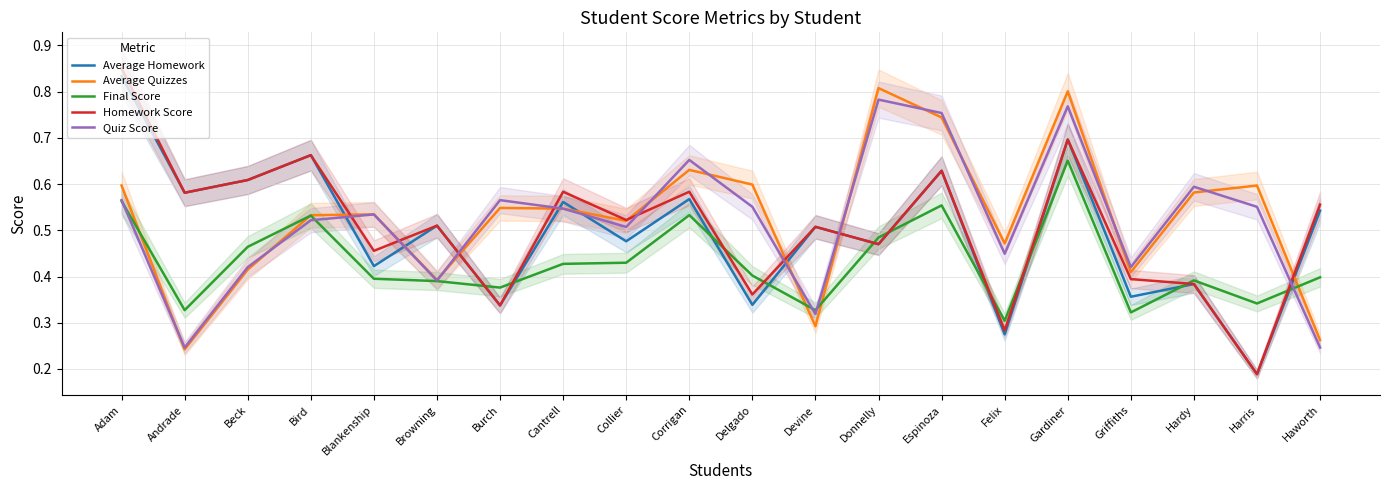

Which category has the lowest value in the Homework Score series?

Harris